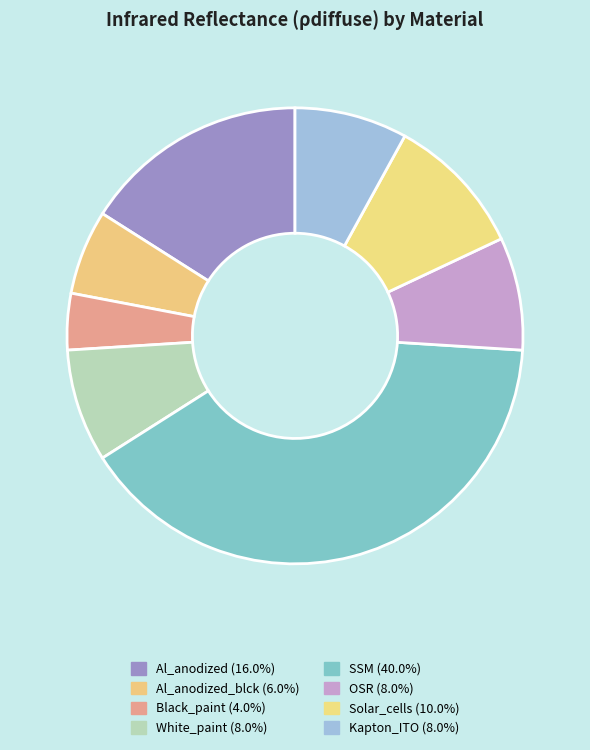

Count the number of slices in the pie.

8